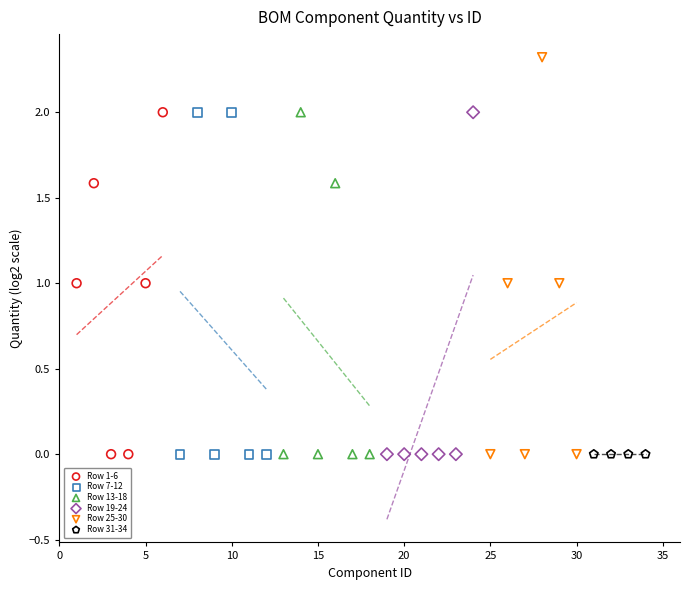

Which series reaches the maximum Y coordinate?

Row 25-30